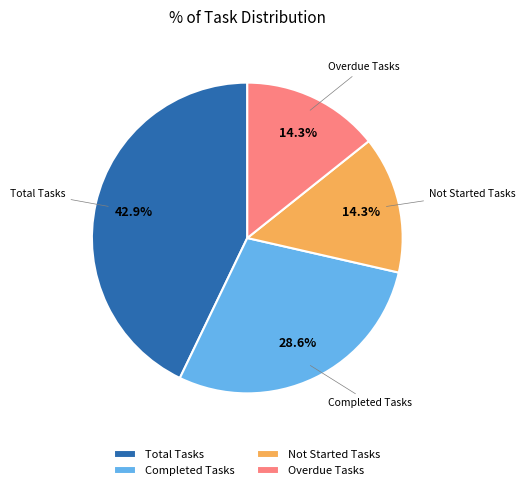

How many slices are in this pie chart?

4